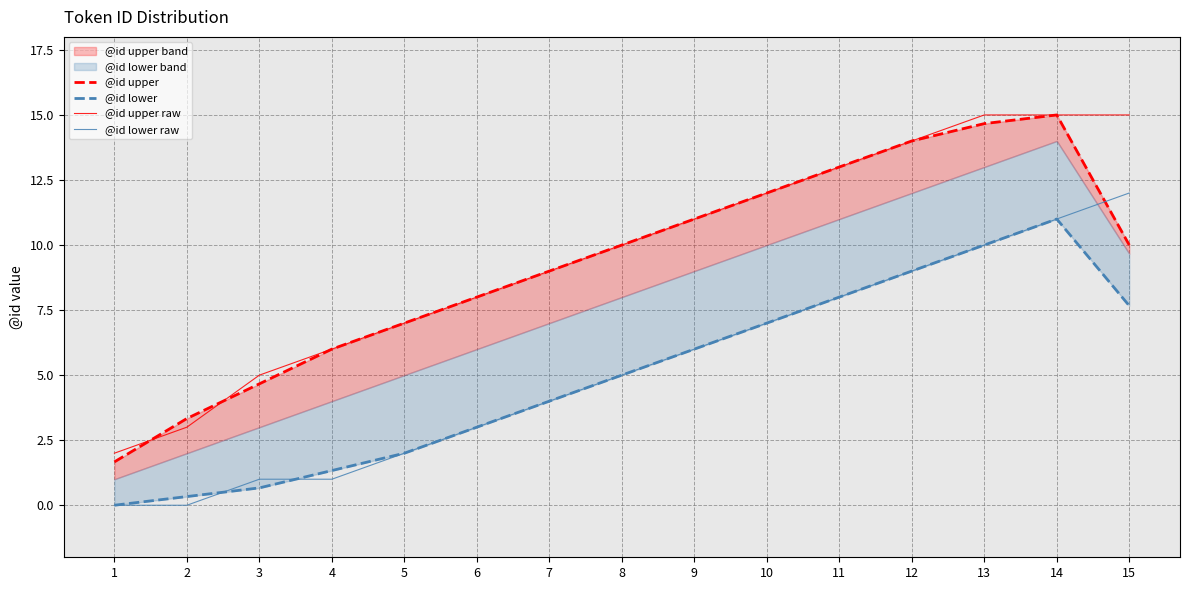

The @id lower series shows 10.0 at 13. True or false?

True